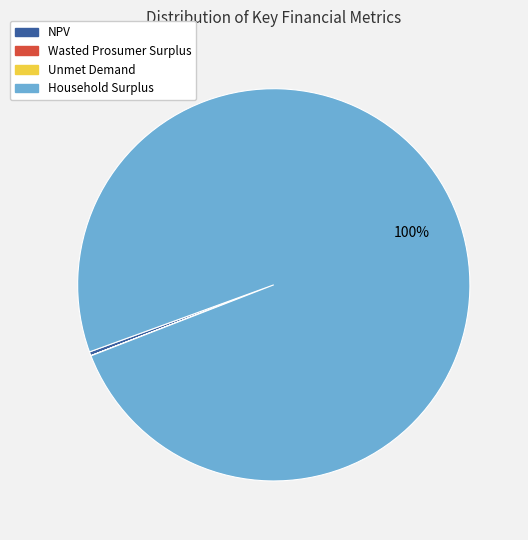

Is the sum of NPV and Household Surplus greater than half?

Yes